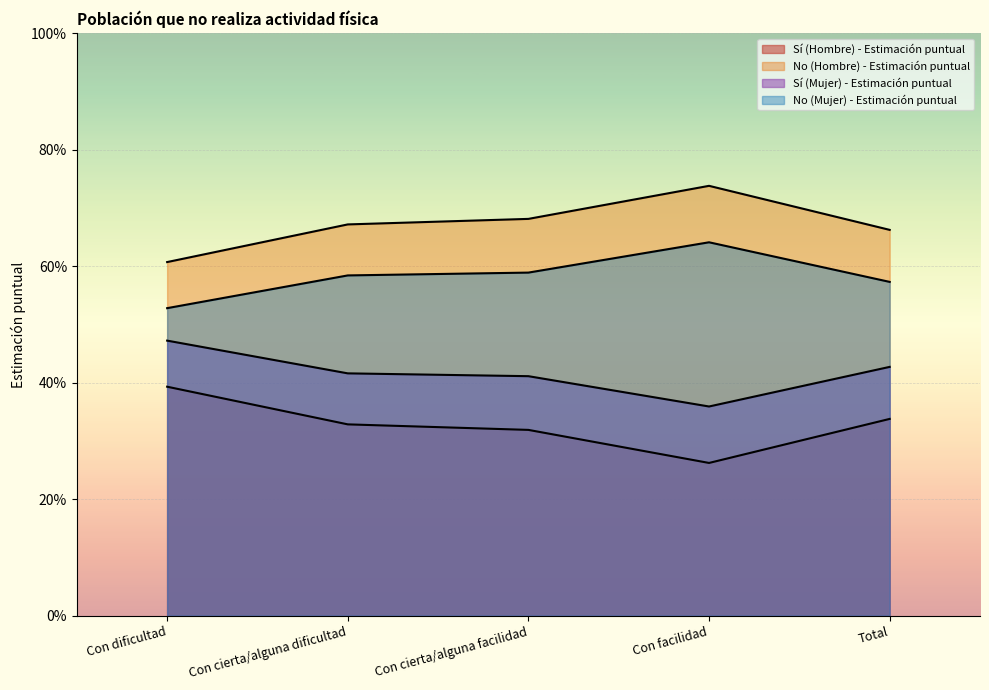

True or false: Sí (Hombre) - Estimación puntual has more than 1 interior local peaks.

False